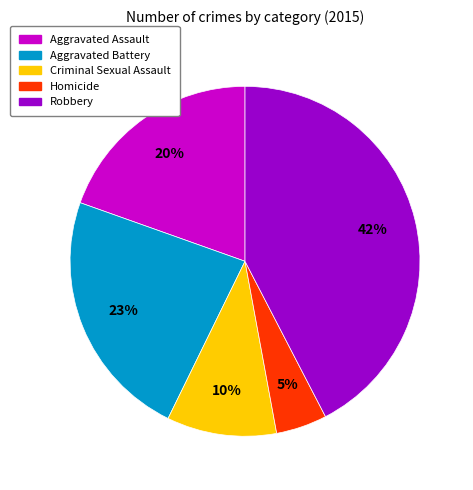

True or false: Robbery accounts for 54% of the total.

False